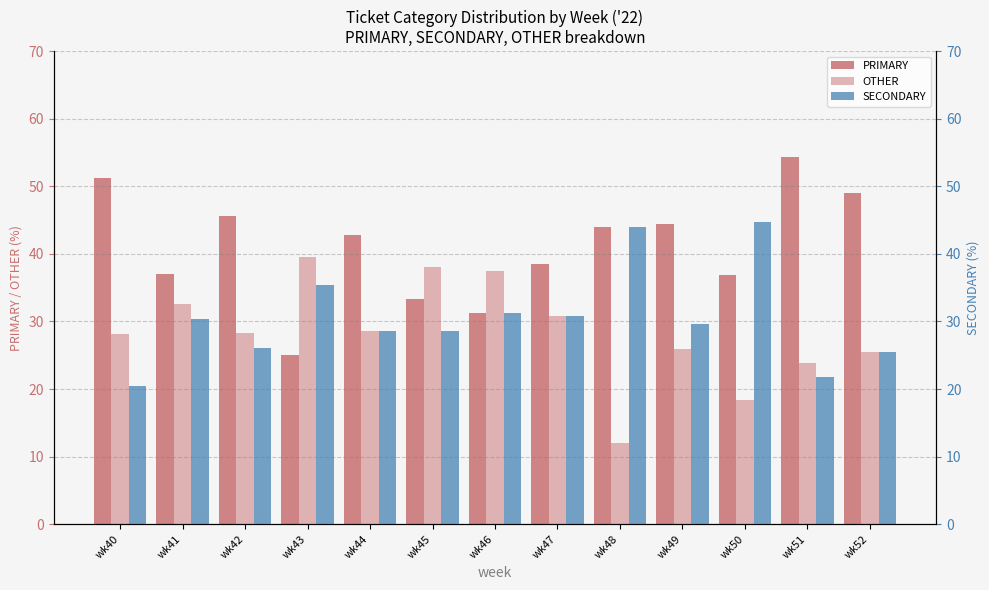

Reading left to right, list all the values displayed in this chart.

PRIMARY: wk40=51.3	wk41=37.0	wk42=45.7	wk43=25.0	wk44=42.9	wk45=33.3	wk46=31.2	wk47=38.5	wk48=44.0	wk49=44.4	wk50=36.8	wk51=54.3	wk52=48.9
OTHER: wk40=28.2	wk41=32.6	wk42=28.3	wk43=39.6	wk44=28.6	wk45=38.1	wk46=37.5	wk47=30.8	wk48=12.0	wk49=25.9	wk50=18.4	wk51=23.9	wk52=25.5
SECONDARY: wk40=20.5	wk41=30.4	wk42=26.1	wk43=35.4	wk44=28.6	wk45=28.6	wk46=31.2	wk47=30.8	wk48=44.0	wk49=29.6	wk50=44.7	wk51=21.7	wk52=25.5